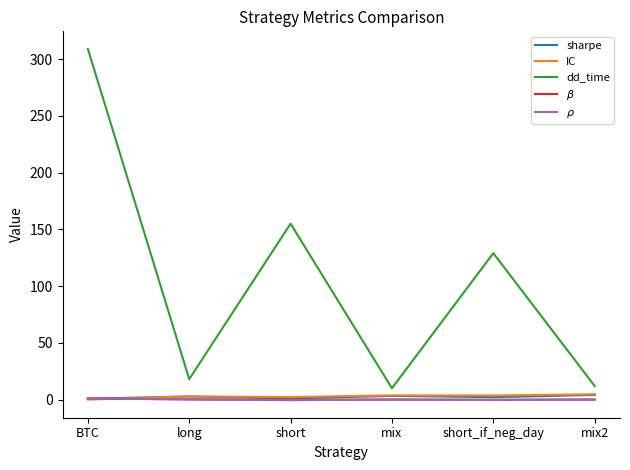

Which series has the largest total across all categories?

dd_time